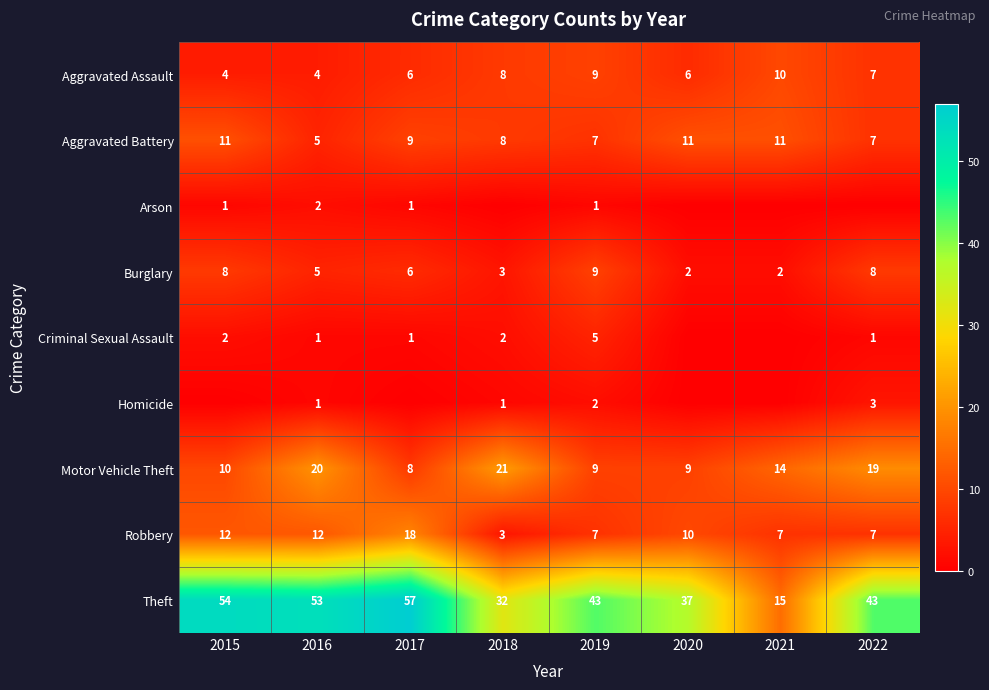

What is the difference between the maximum and minimum values in the Burglary series?

7